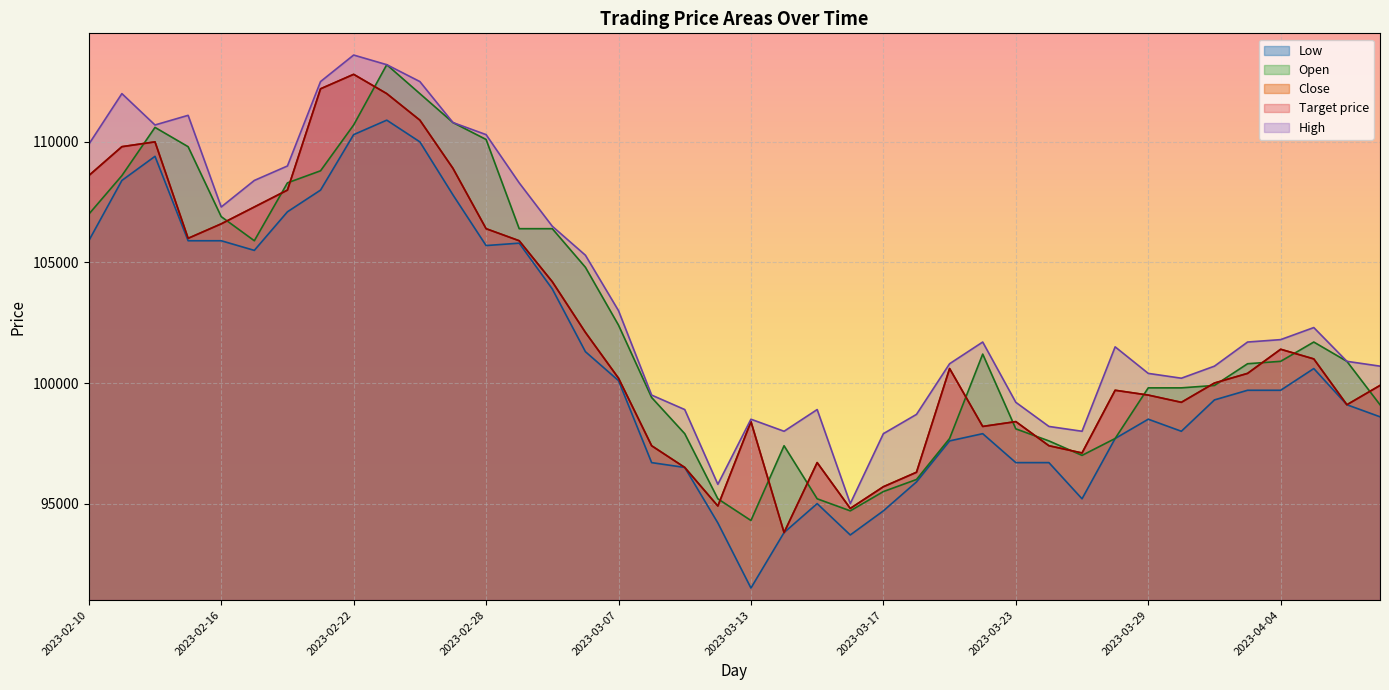

True or false: Close has more than 2 points higher than both neighbors.

True